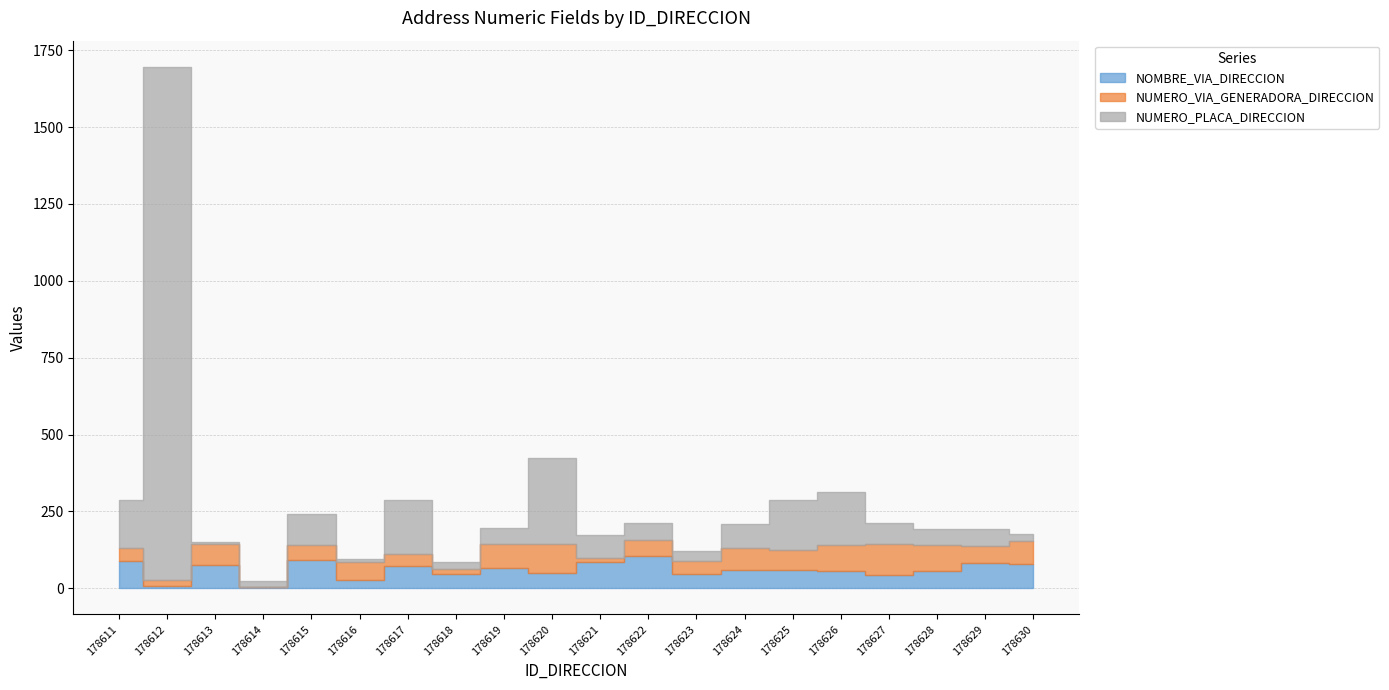

Which category has the highest value across all series?

178612